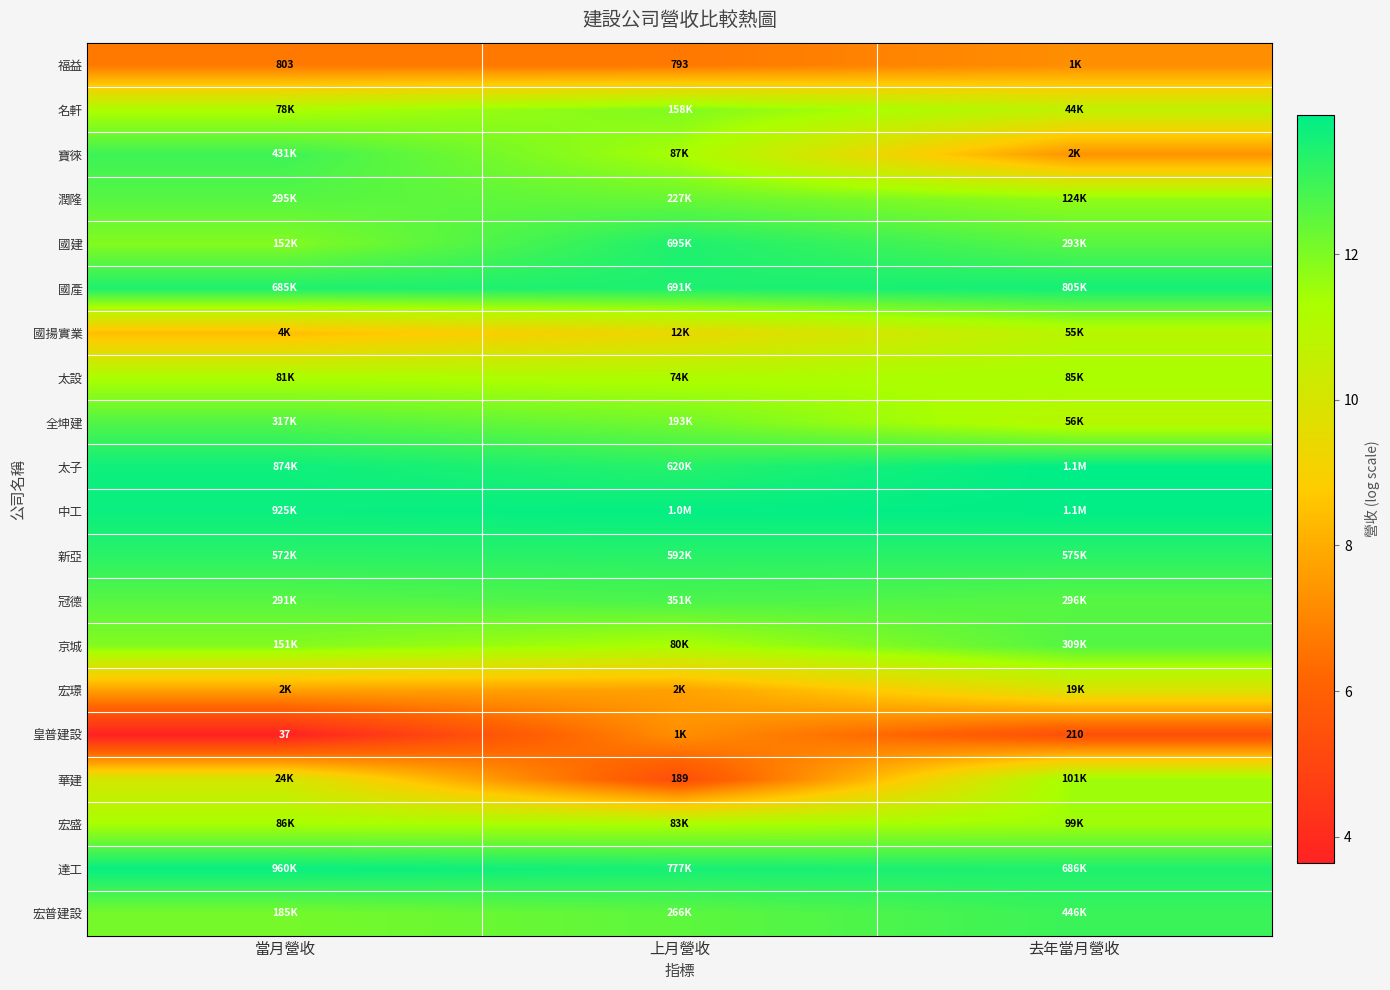

The value of 太子 at 上月營收 is 19.4. True or false?

False